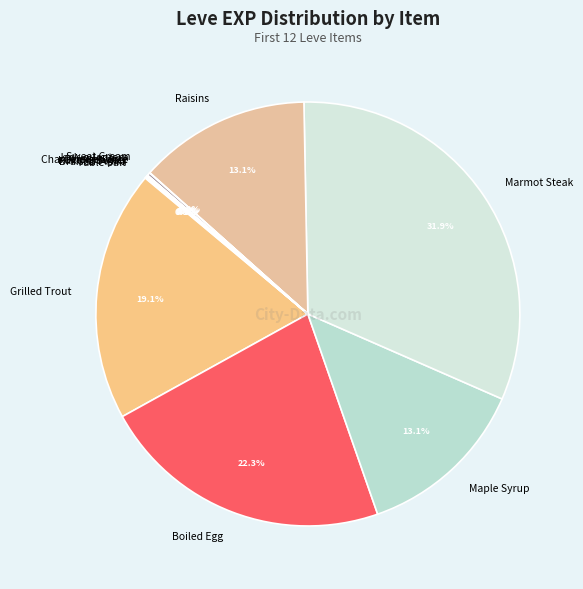

Does any single category account for the majority?

No